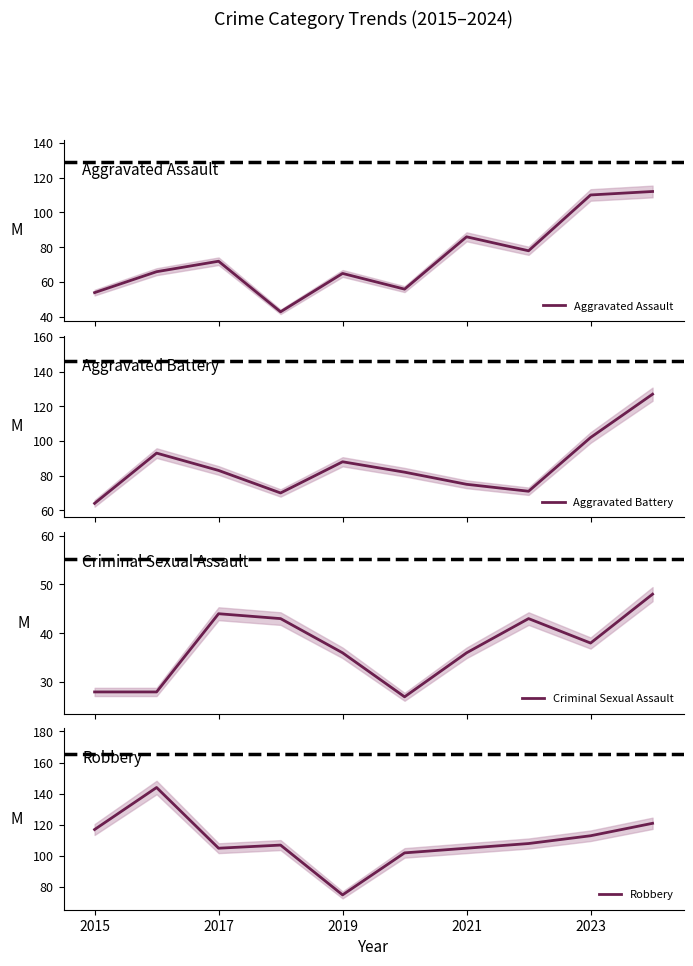

List the series in order of their overall mean, lowest first.

Criminal Sexual Assault, Aggravated Assault, Aggravated Battery, Robbery